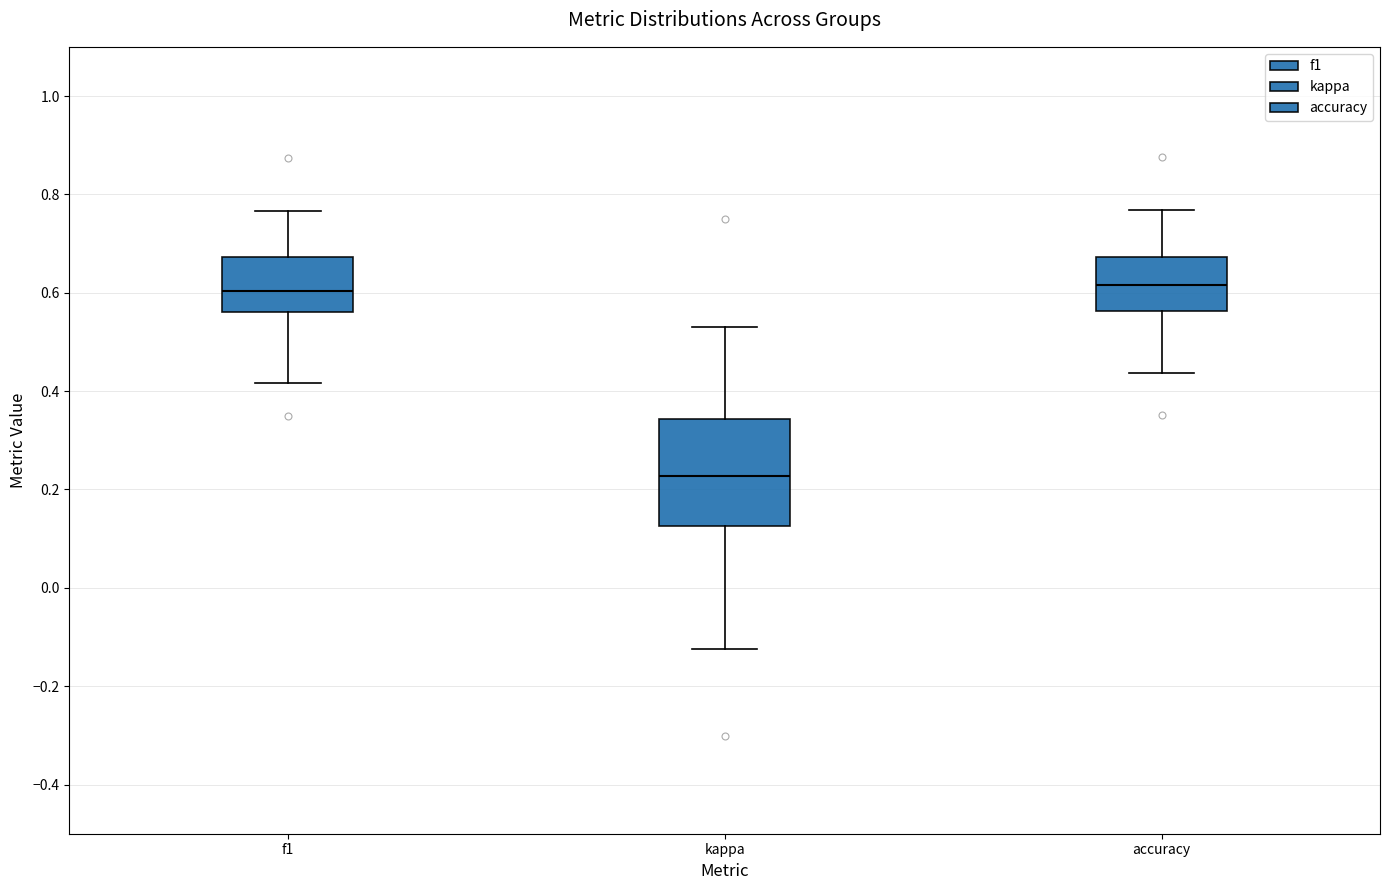

Comparing the boxes themselves (not the whiskers), which one is the tallest?

kappa